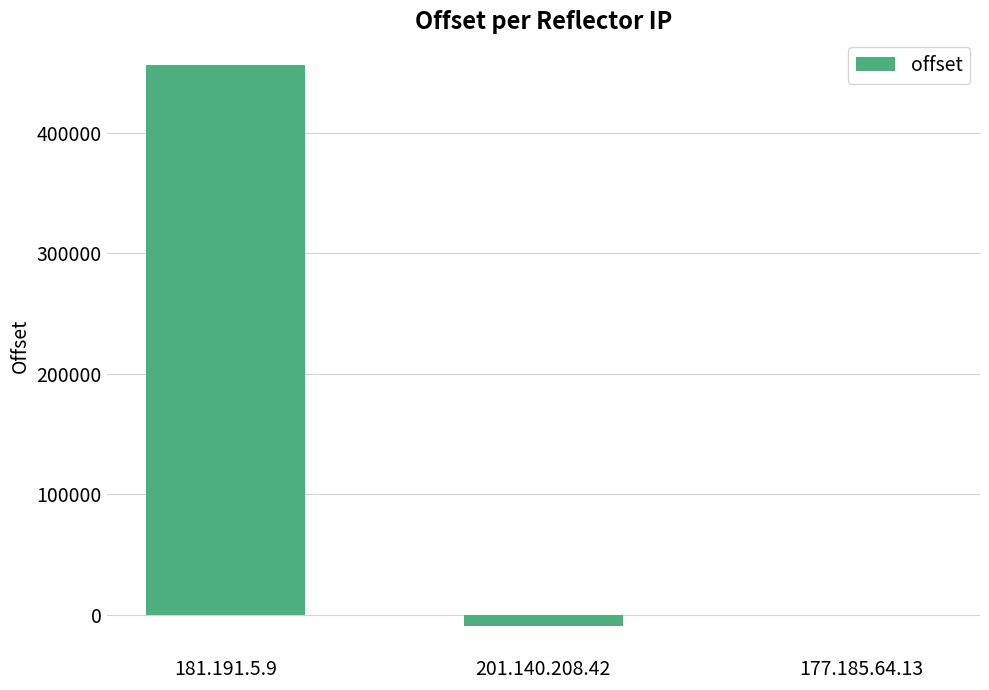

Where is the data nearest to the value 223411?

177.185.64.13